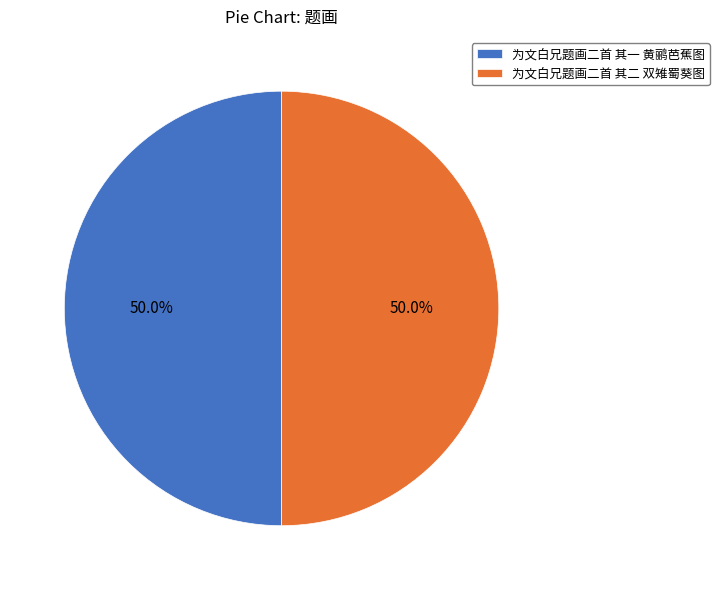

How many segments does this pie chart have?

2